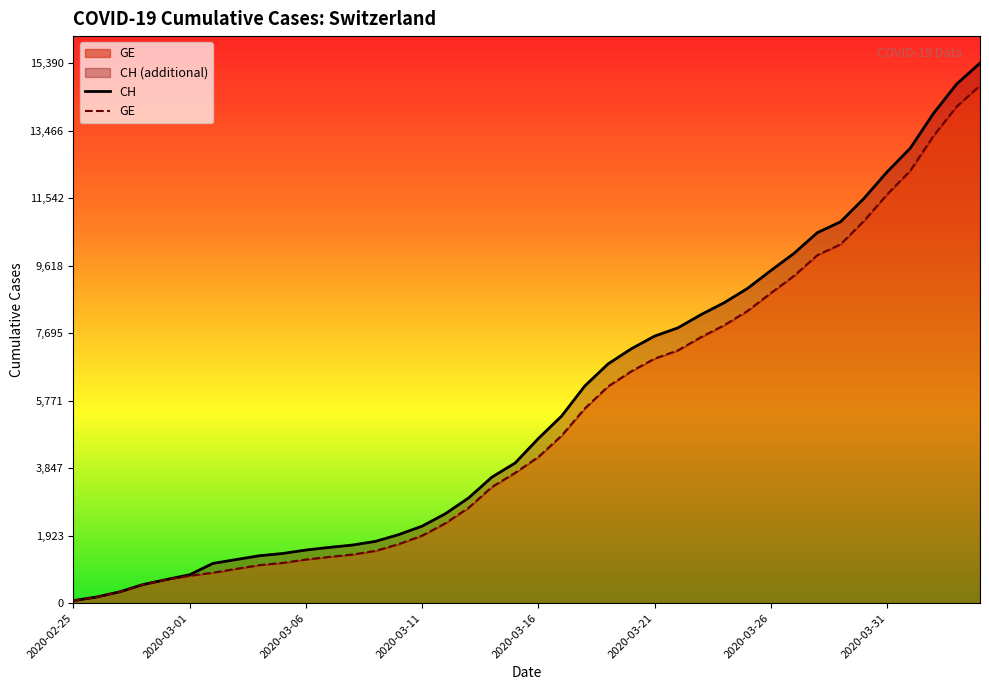

Does the chart display data point markers on the line(s)?

No